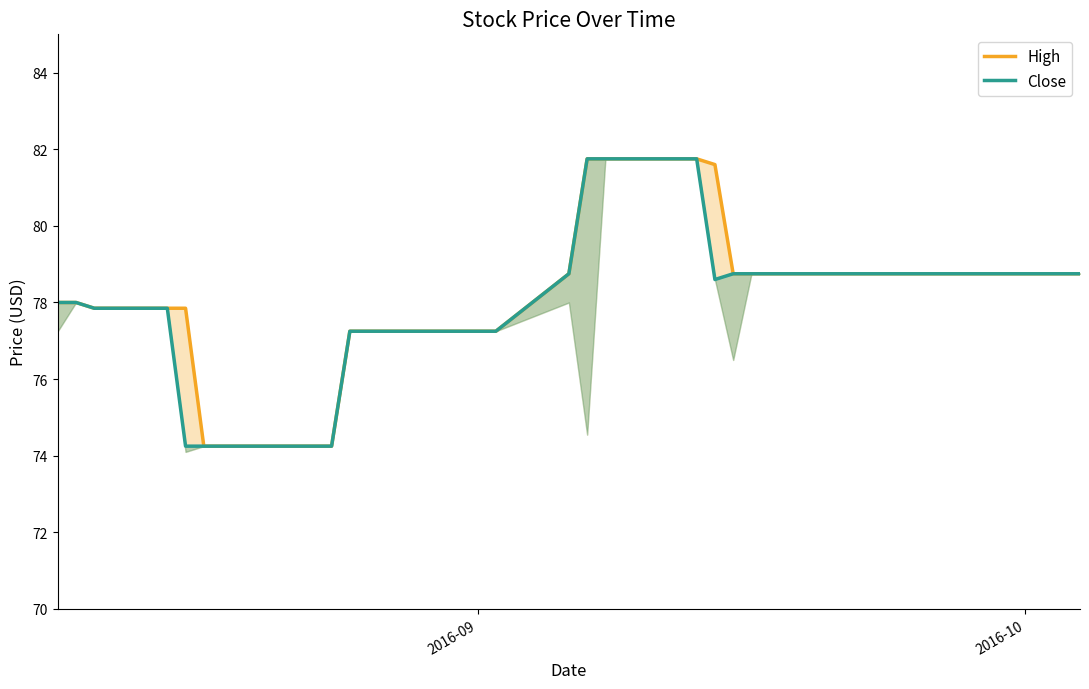

Is the value of Close at 8 greater than the value of High at 23?

No